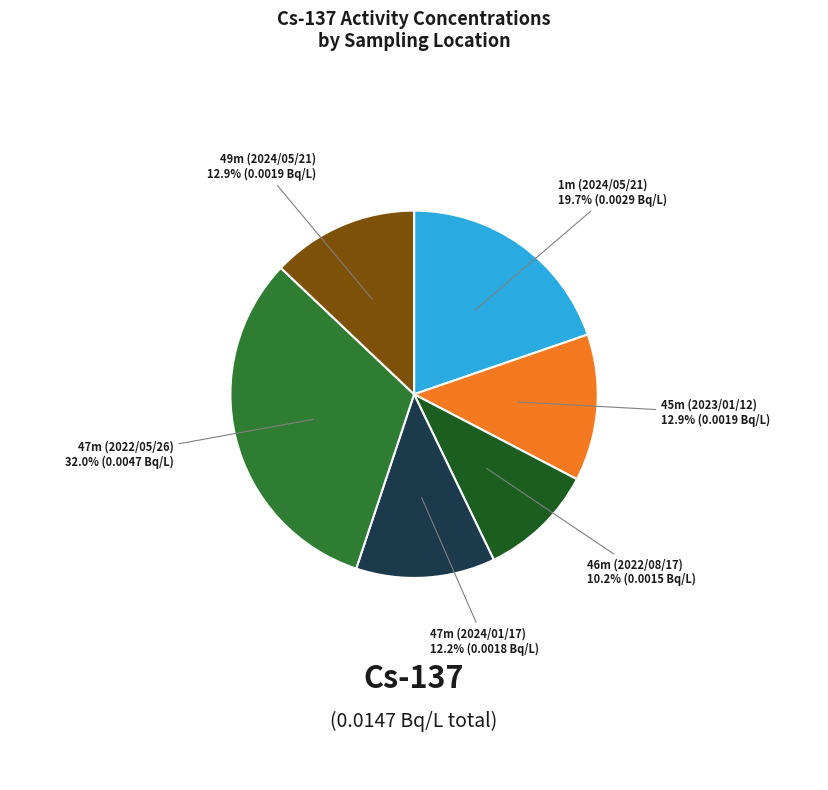

Is there any slice that represents more than half of the pie?

No